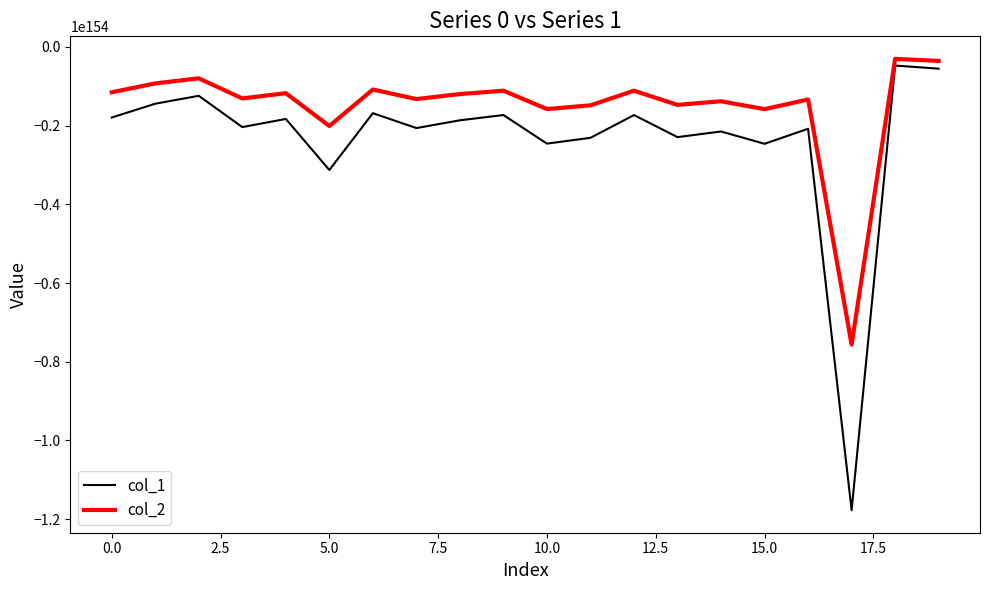

Which series has the largest total across all categories?

col_2